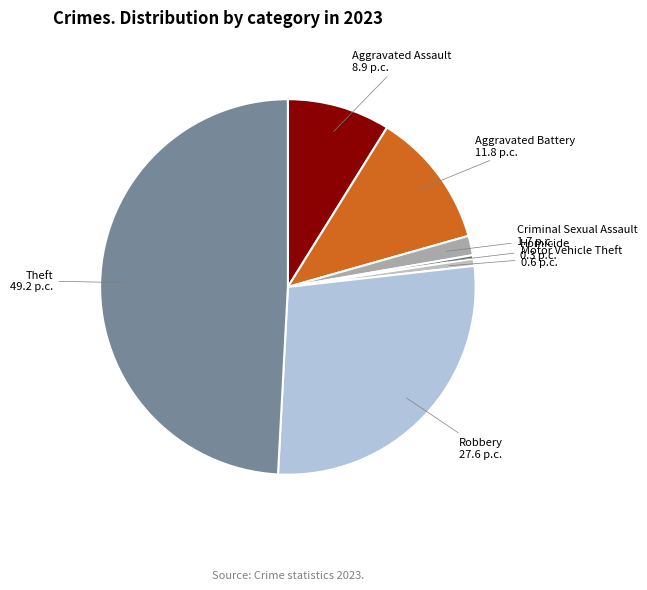

Is there a majority slice in this chart?

No